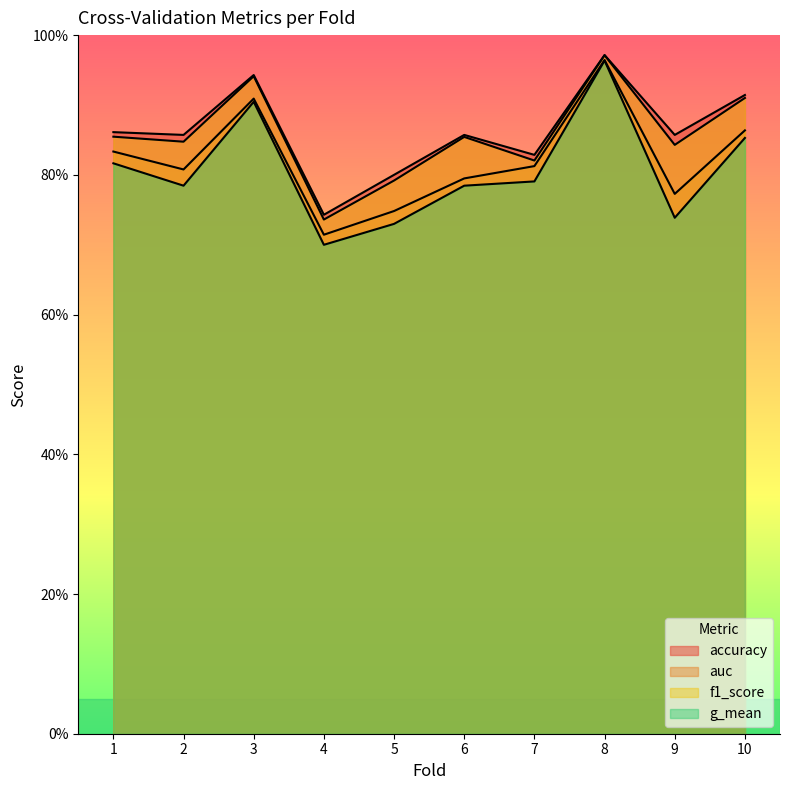

How many f1_score values are between 0 and 1?

10